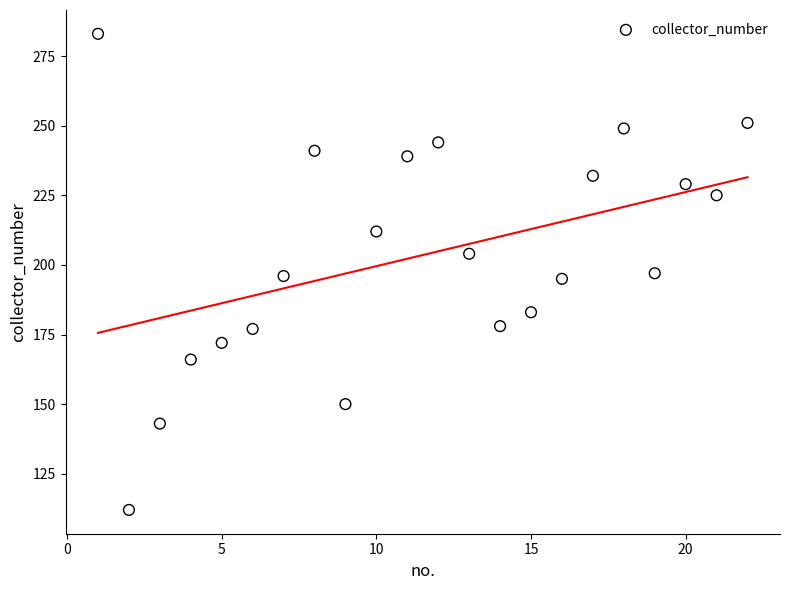

What is the range of Y values (max minus min)?

171